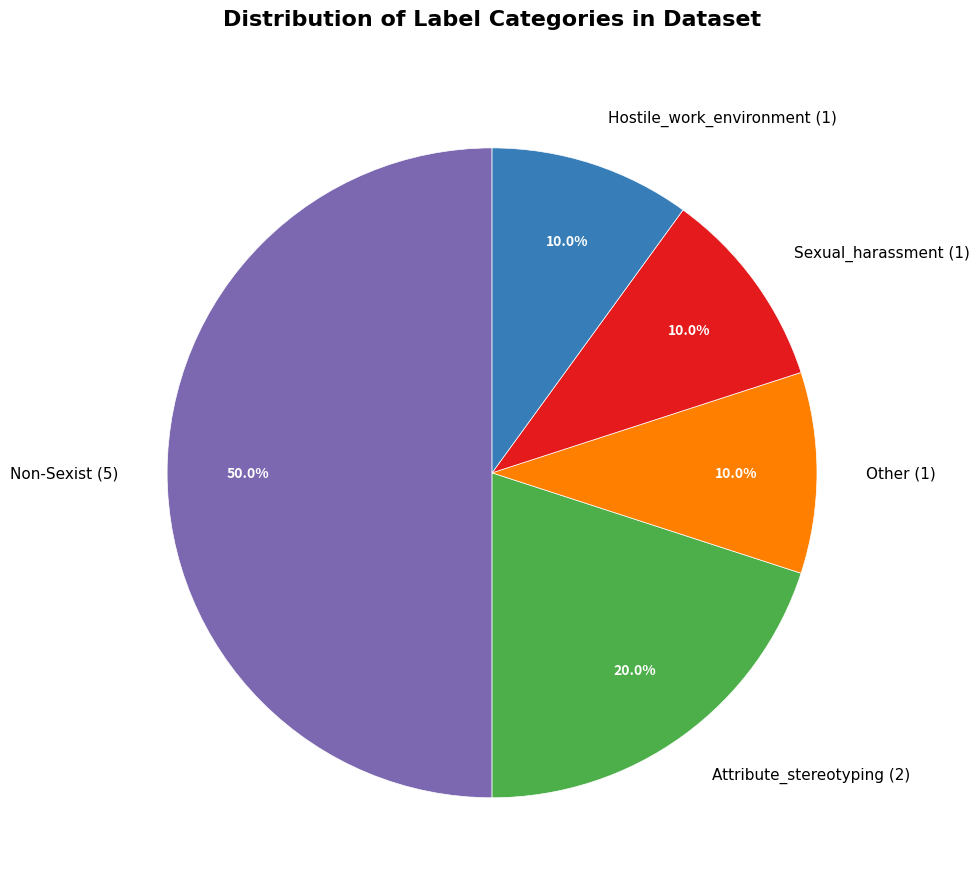

To the nearest percent, what percentage of the pie is Sexual_harassment?

10%